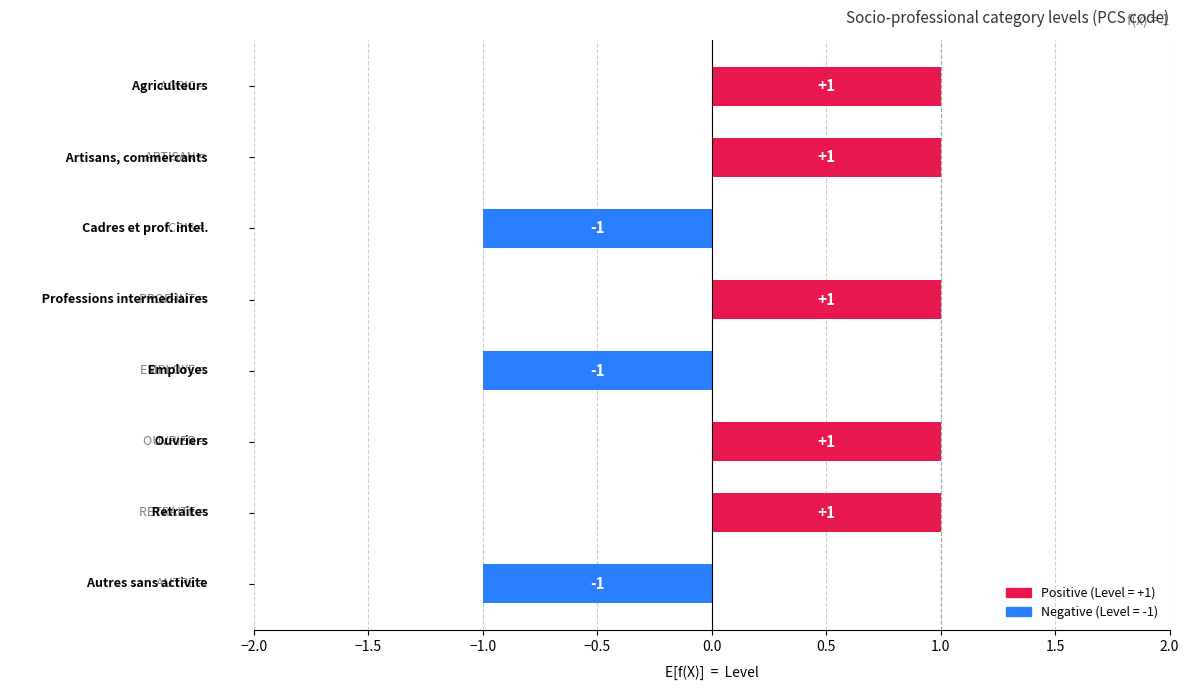

How many values are between -1 and 1?

8